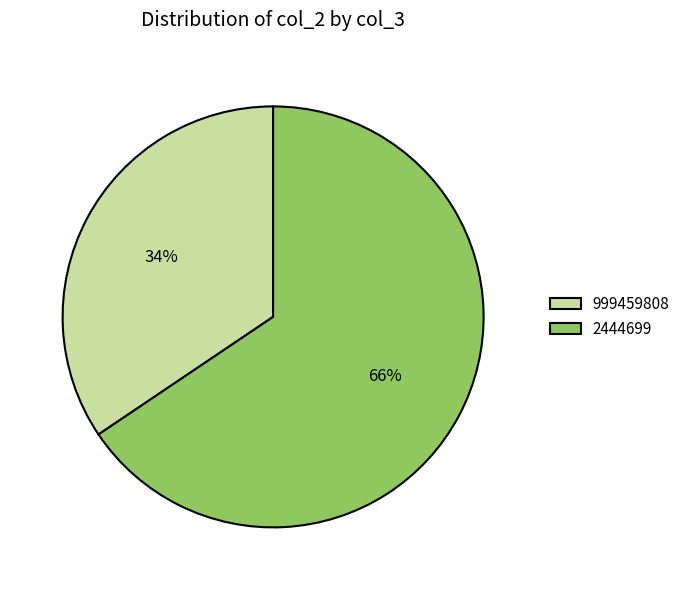

True or false: 999459808 accounts for 25% of the total.

False